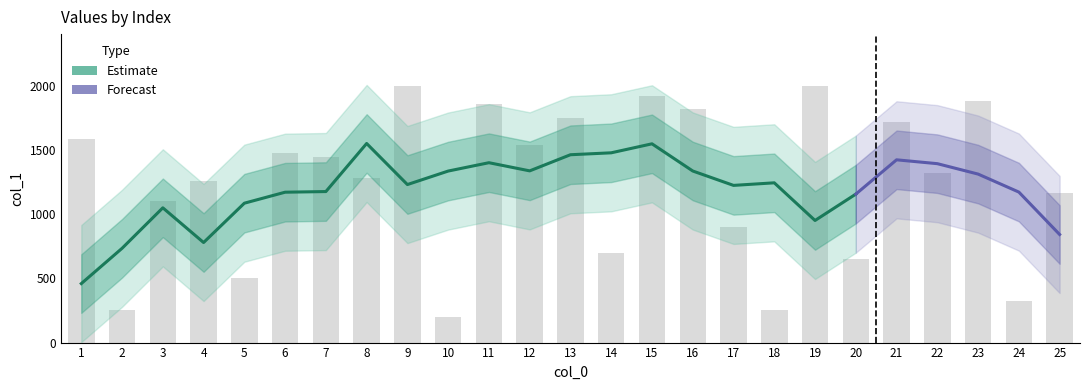

What is the difference between the values at 5 and 9?

1496